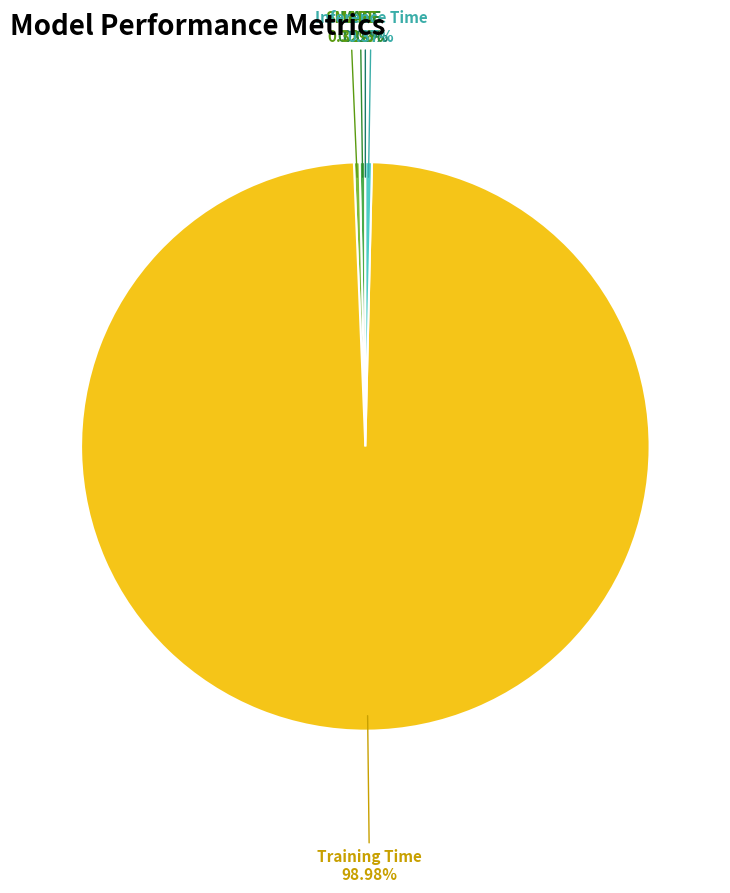

What is the largest slice in the pie chart?

Training Time